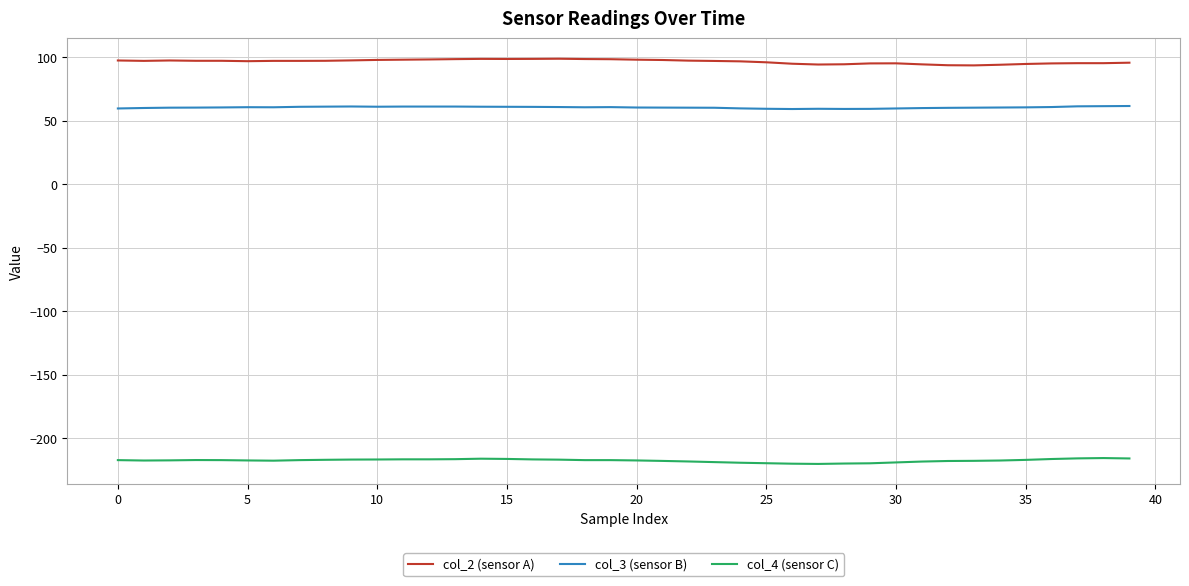

Count the number of data series in this chart.

3